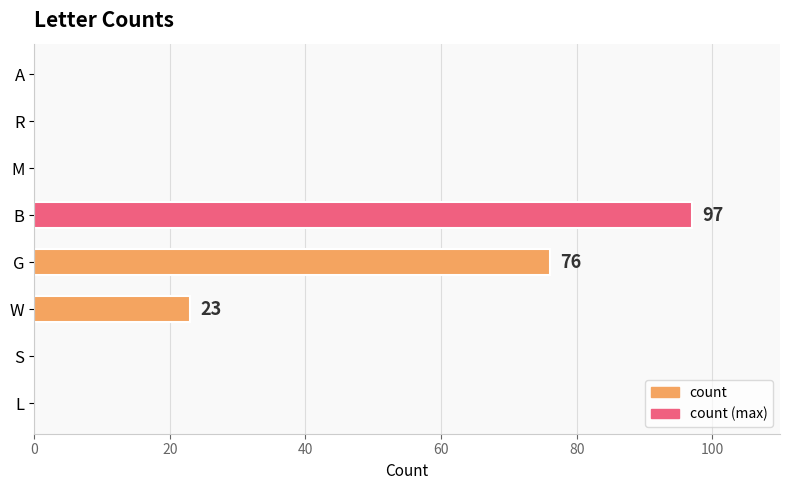

Between W and M, which is larger?

W